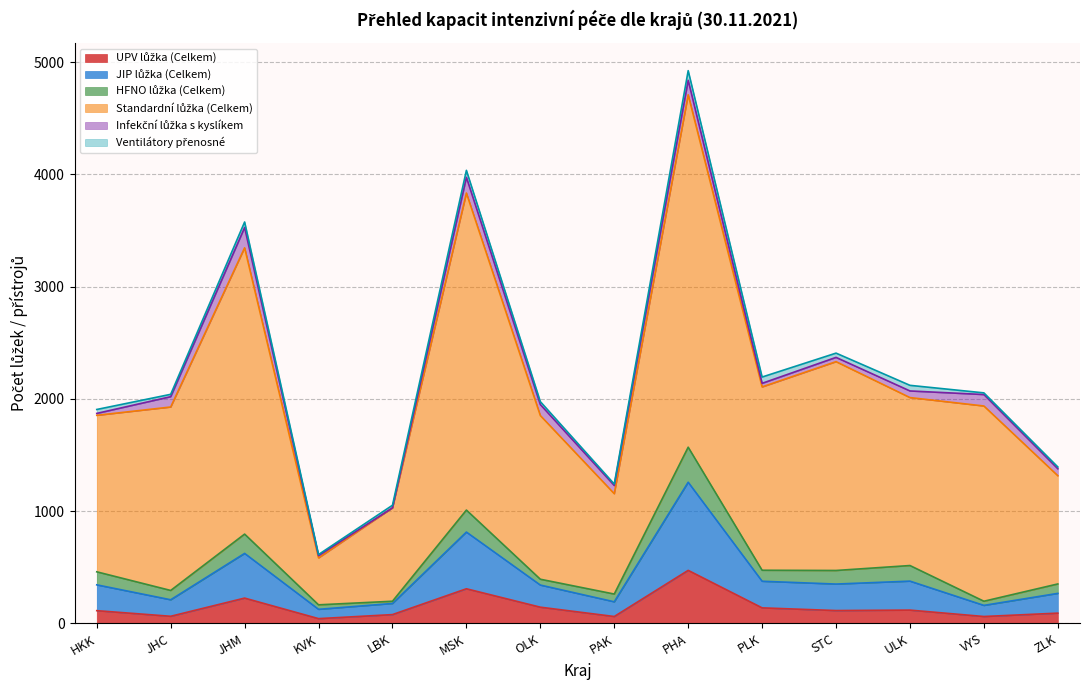

How many data points in UPV lůžka (Celkem) are above 115?

6